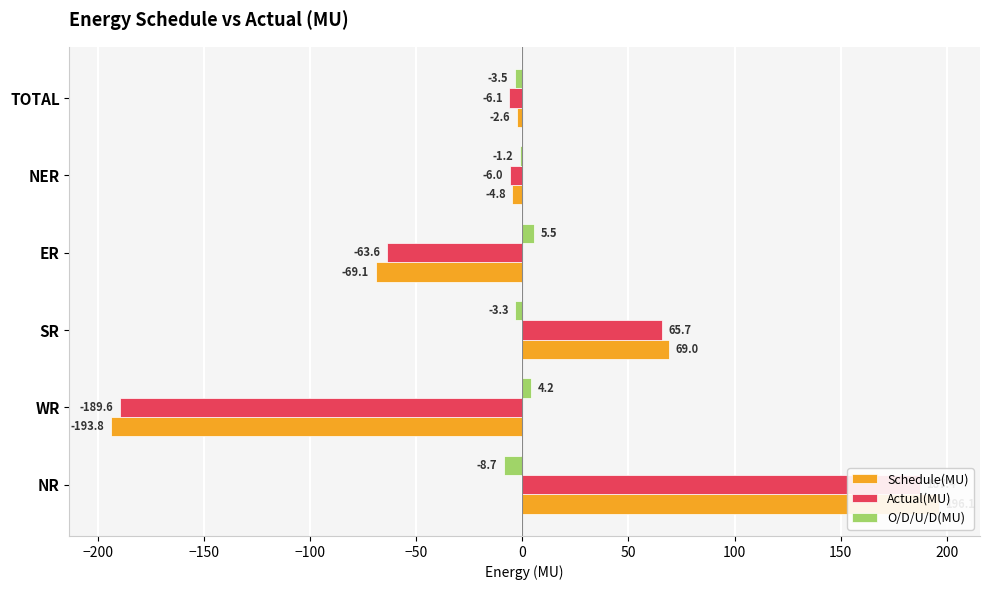

Which series has the largest range (max minus min)?

Schedule(MU)